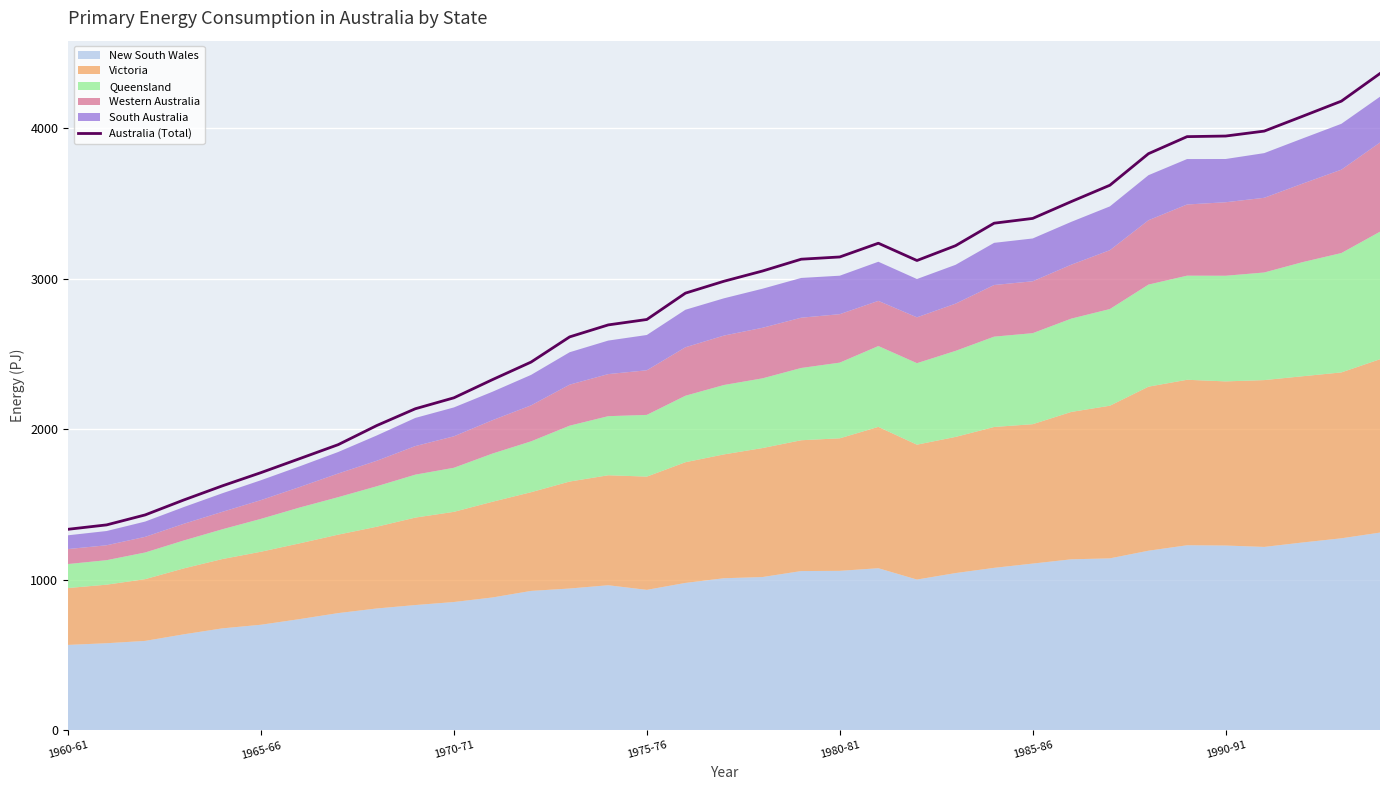

What is the maximum value for Australia (Total)?

4365.4